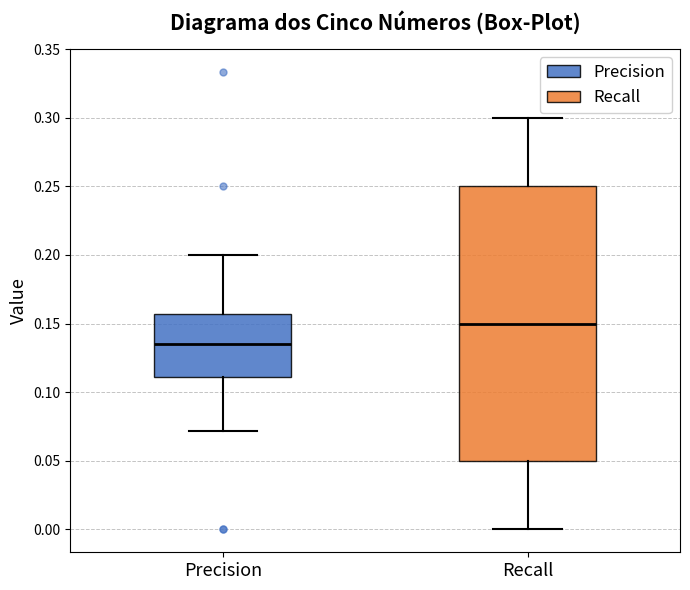

Reading left to right, transcribe this box plot: for each box, give where its median line is, the range the box spans, and where its two whiskers end, as read against the y-axis. The values are not printed on the chart, so give them approximately, as read against the axis.

Precision: median 0.135, box 0.110 to 0.155, whiskers 0.070 to 0.200
Recall: median 0.150, box 0.050 to 0.250, whiskers 0.000 to 0.300